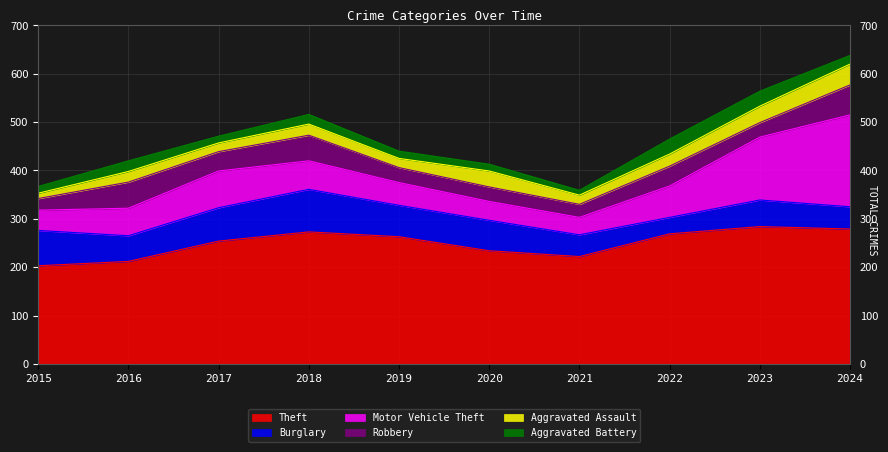

How many categories are shown in the chart?

10